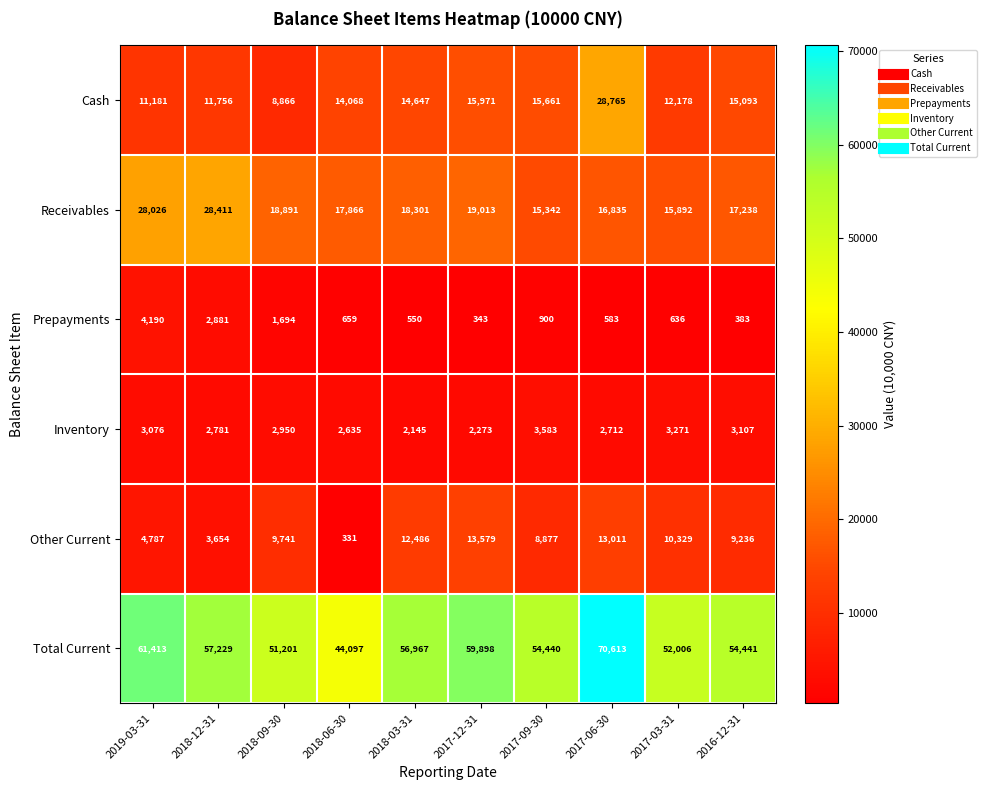

Where does the Receivables series first go above 18301?

2019-03-31